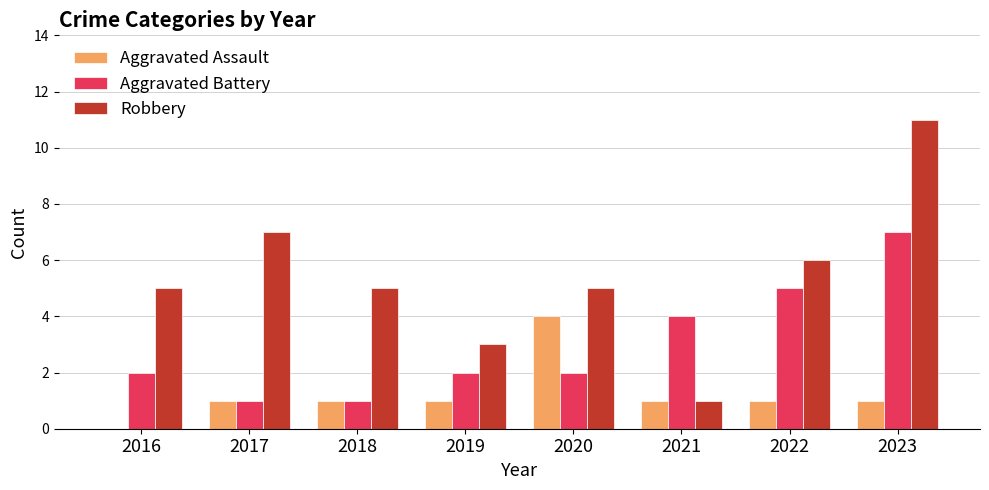

What are all the series names shown in the legend?

Aggravated Assault, Aggravated Battery, Robbery